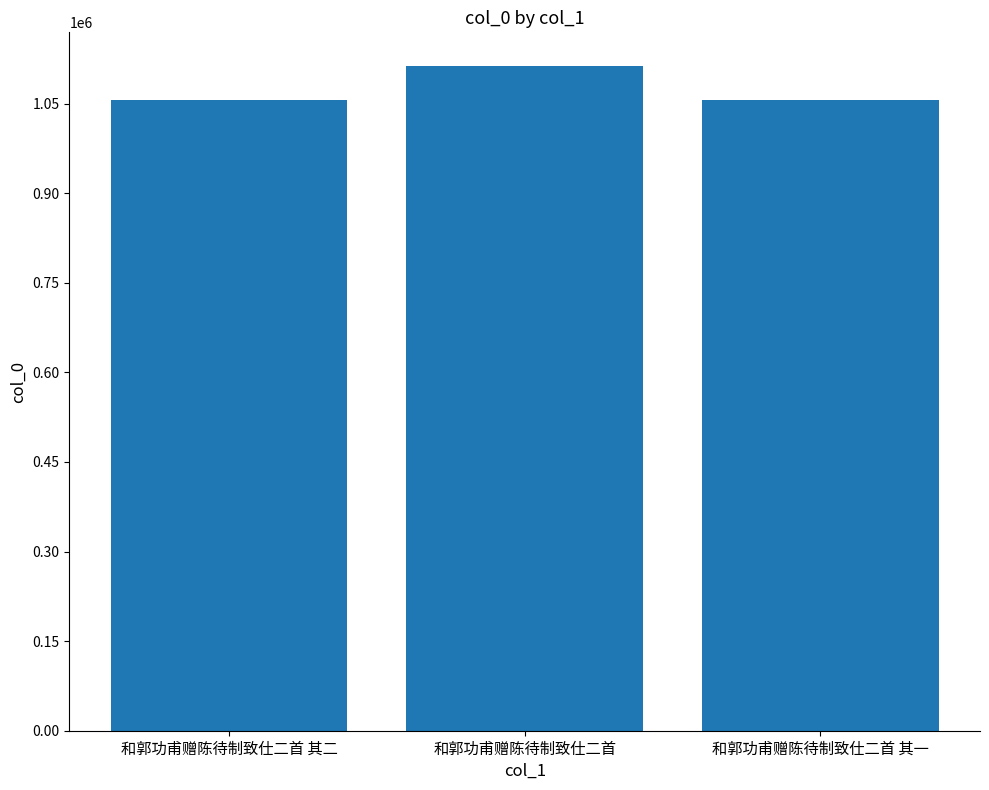

The value at 和郭功甫赠陈待制致仕二首 is 1113578. True or false?

True